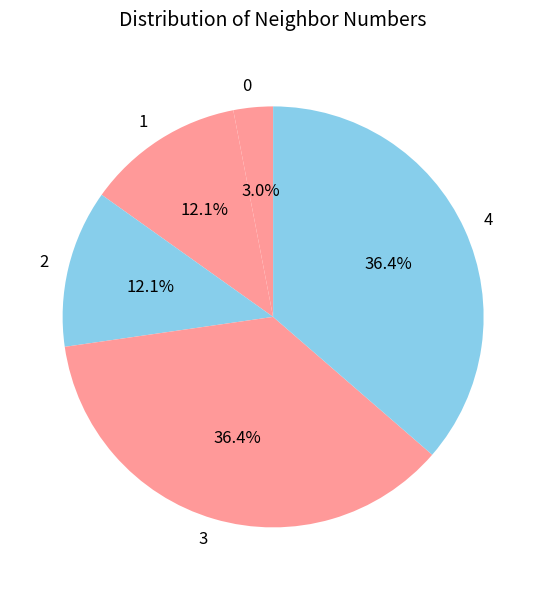

Is the sum of 4 and 2 greater than half?

No